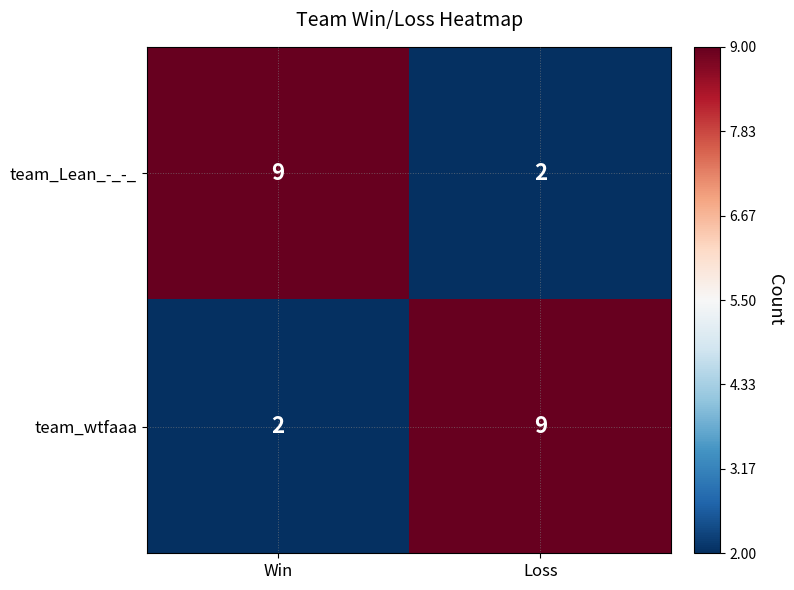

What is the difference between the team_Lean_-_-_ values at Win and Loss?

7